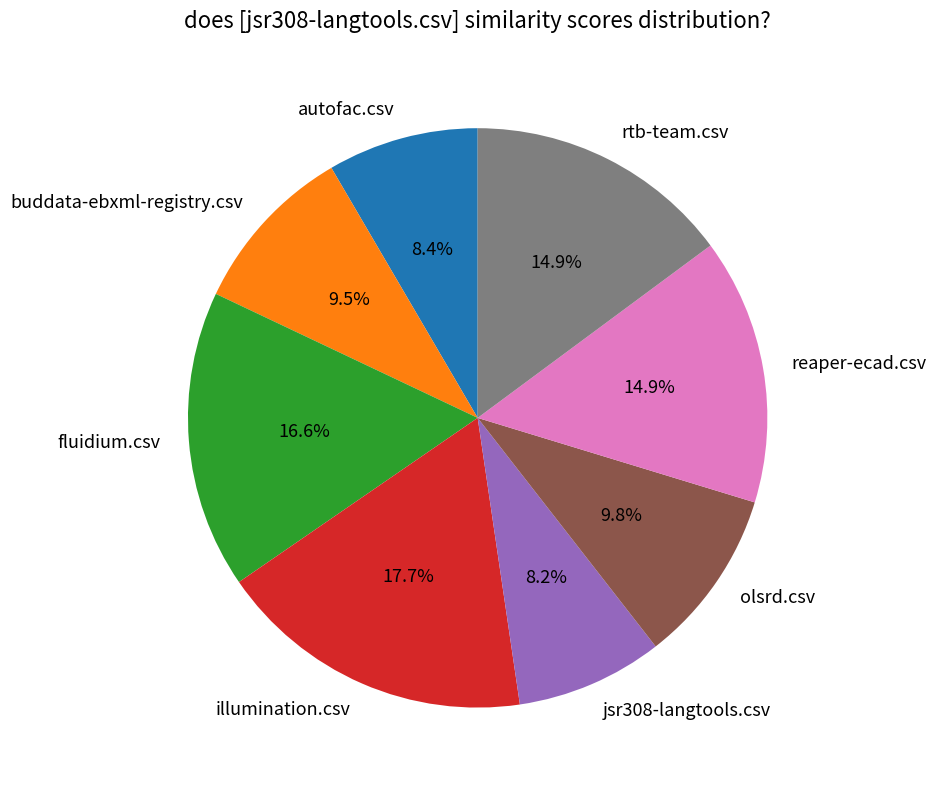

Which category has the biggest portion of the pie?

illumination.csv